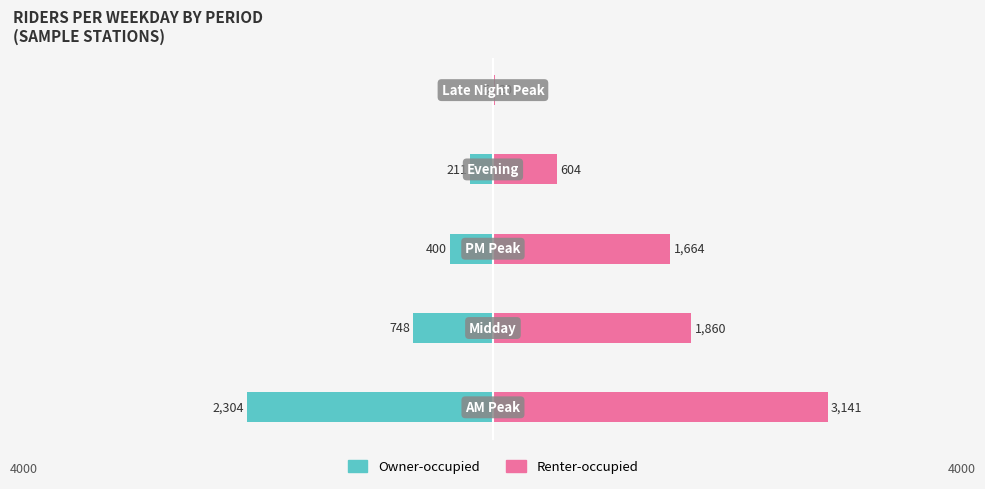

What is the average value of the Renter-occupied series?

1458.0